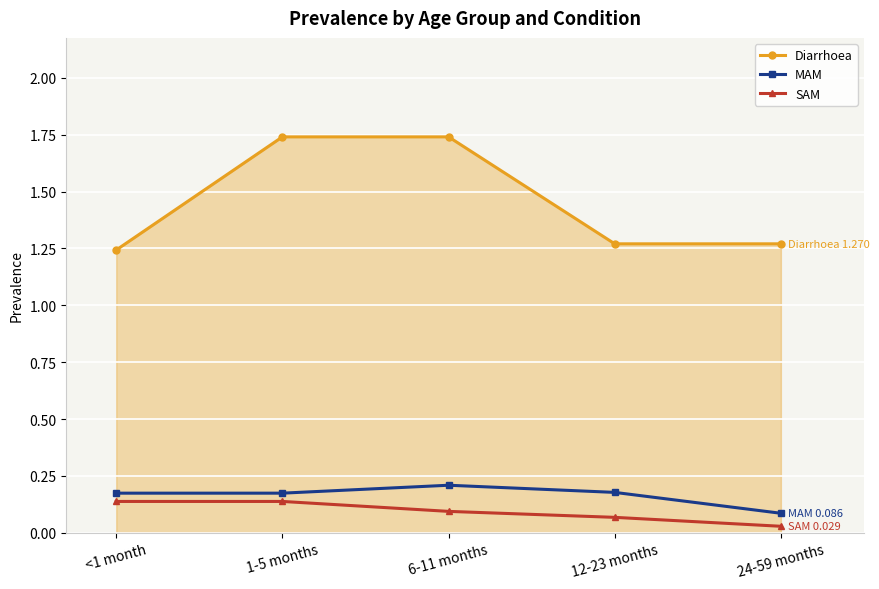

What is the spread (max minus min) of values at 6-11 months?

1.6